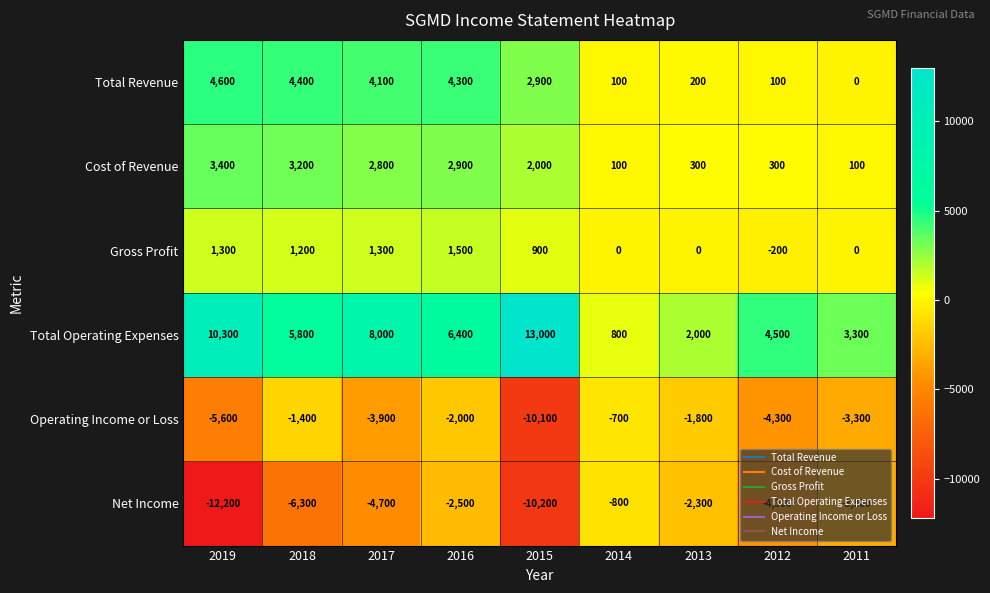

At which label does Net Income first exceed -4300?

2016